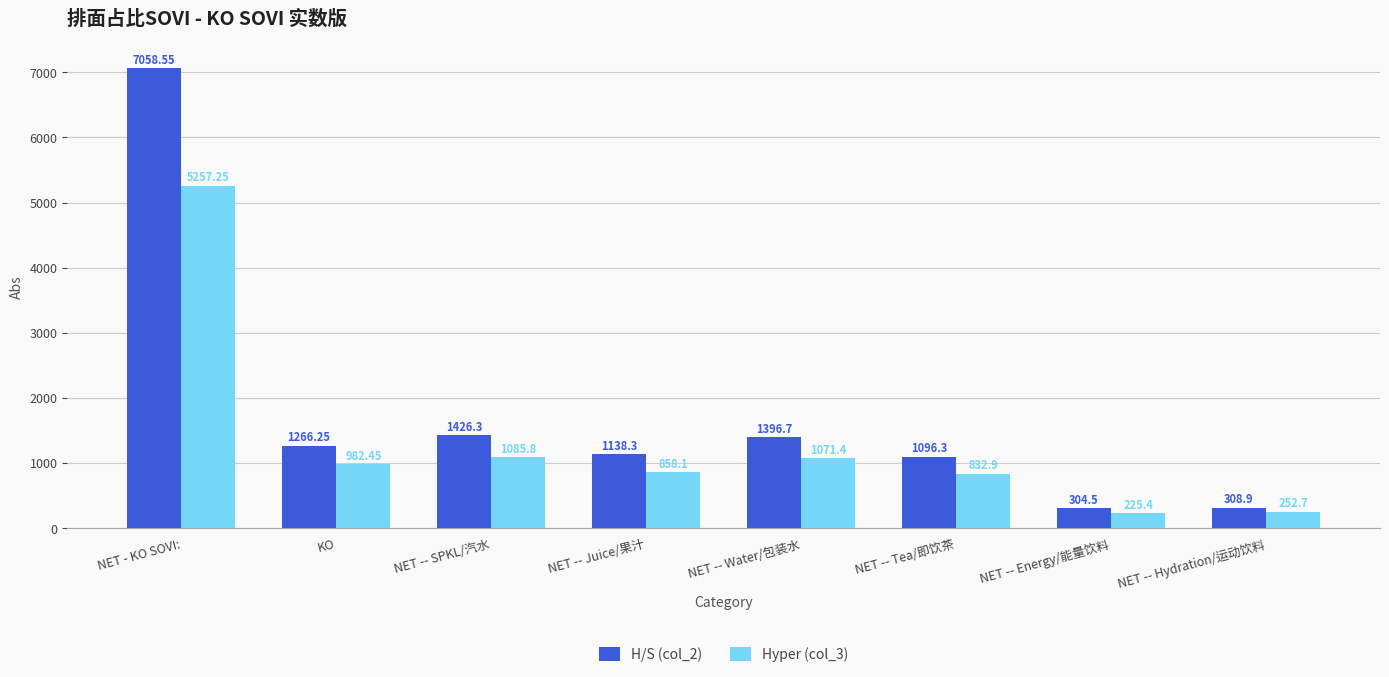

Is it true that Hyper (col_3) equals 404.0 at NET -- SPKL/汽水?

False